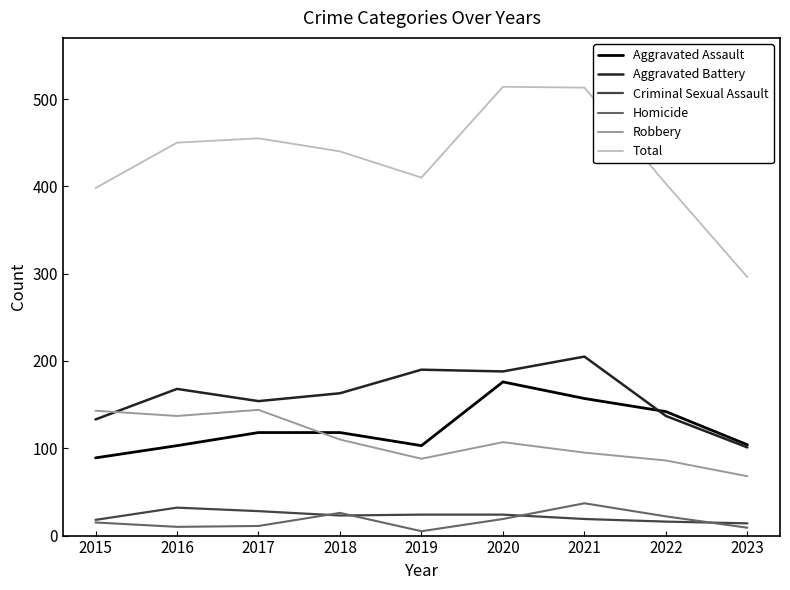

True or false: Aggravated Battery has a value of 137 at 2022.

True